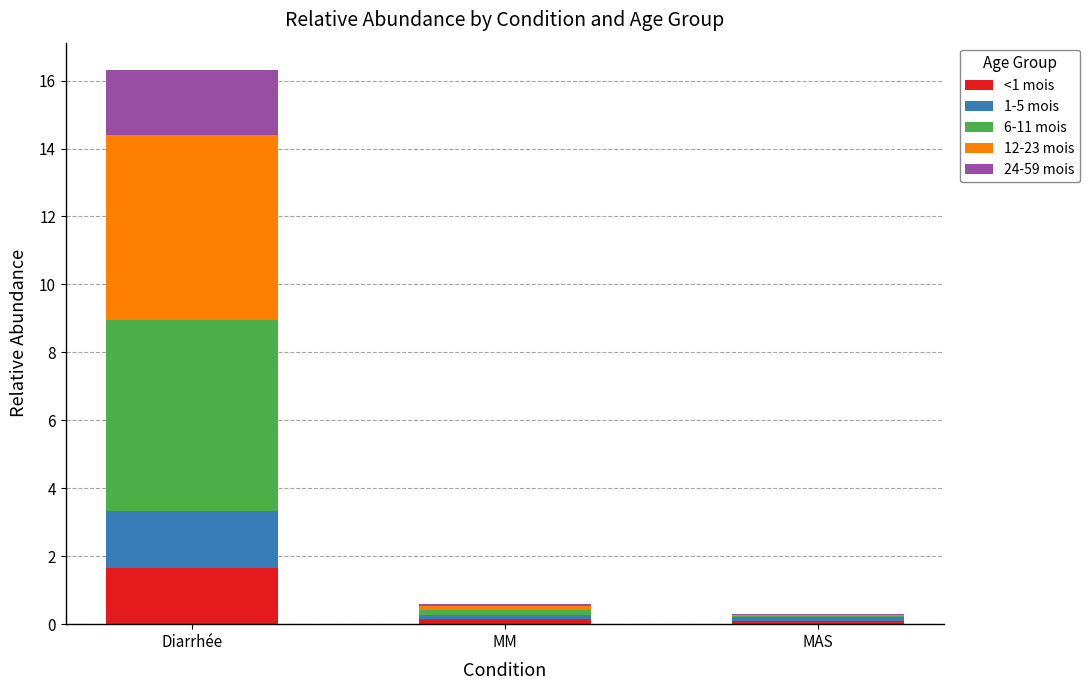

How many data points does each series have?

3